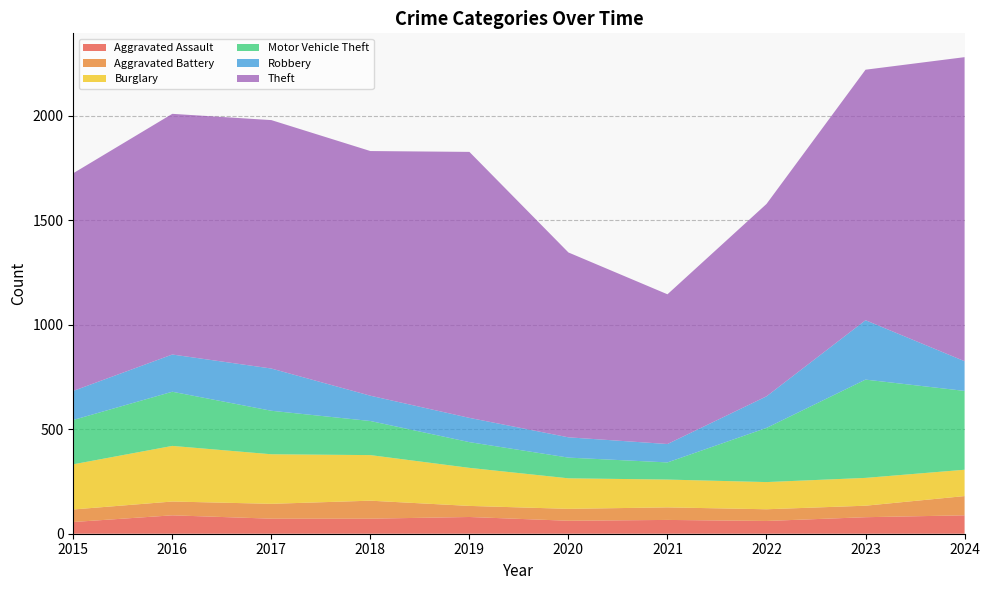

Reading left to right, transcribe all the data shown in this chart.

Aggravated Assault: 2015=56	2016=88	2017=72	2018=72	2019=80	2020=62	2021=66	2022=61	2023=79	2024=88
Aggravated Battery: 2015=60	2016=66	2017=71	2018=86	2019=53	2020=57	2021=60	2022=56	2023=55	2024=92
Burglary: 2015=216	2016=266	2017=237	2018=218	2019=182	2020=146	2021=133	2022=130	2023=133	2024=126
Motor Vehicle Theft: 2015=212	2016=259	2017=208	2018=163	2019=123	2020=99	2021=82	2022=259	2023=470	2024=377
Robbery: 2015=139	2016=178	2017=202	2018=121	2019=116	2020=97	2021=88	2022=151	2023=284	2024=142
Theft: 2015=1041	2016=1151	2017=1188	2018=1170	2019=1272	2020=884	2021=716	2022=920	2023=1198	2024=1454